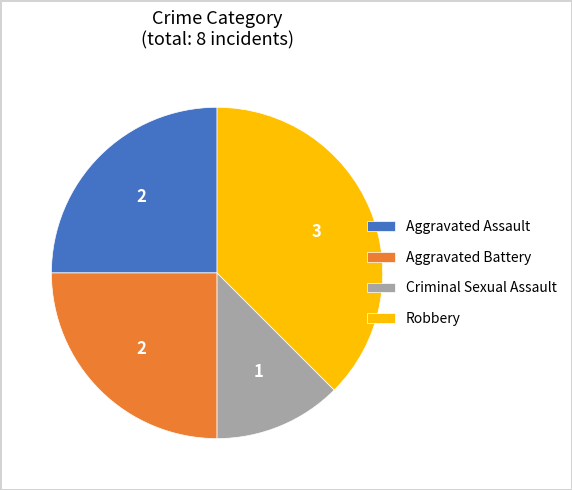

What is the largest slice in the pie chart?

Robbery